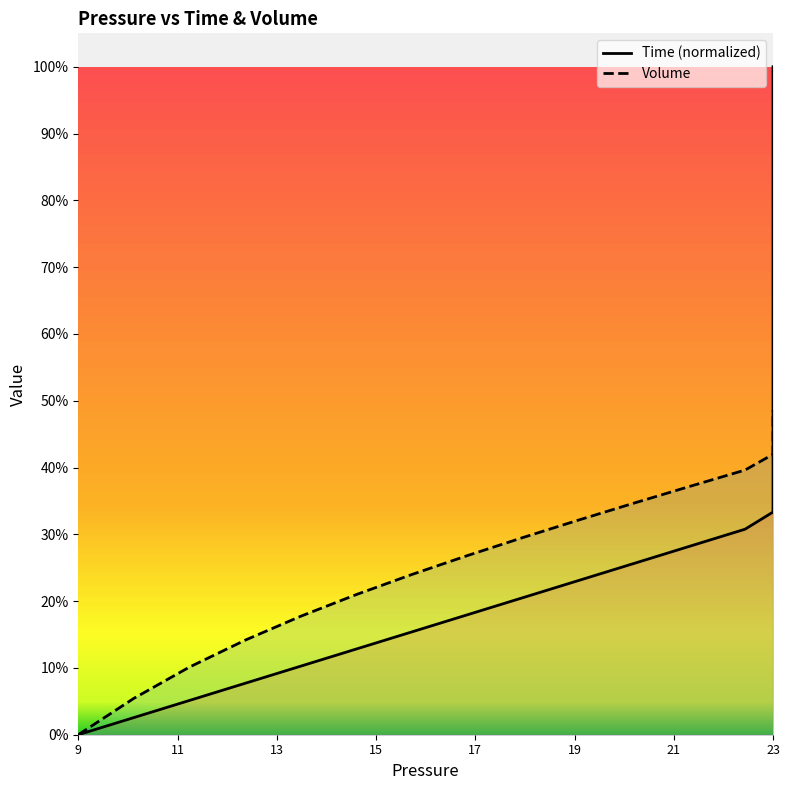

Count the number of data series in this chart.

2